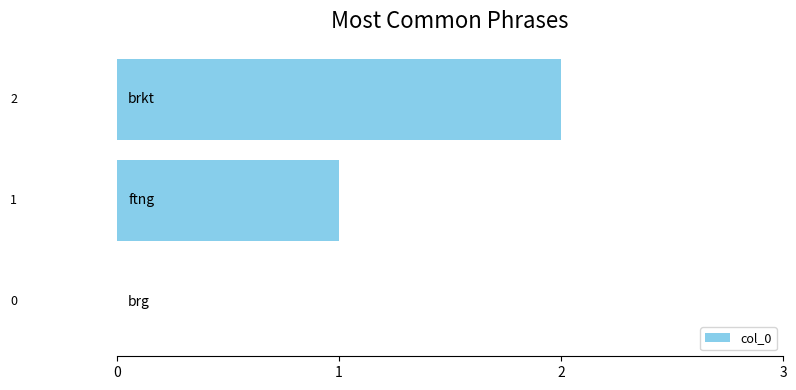

What is the sum of all values?

3